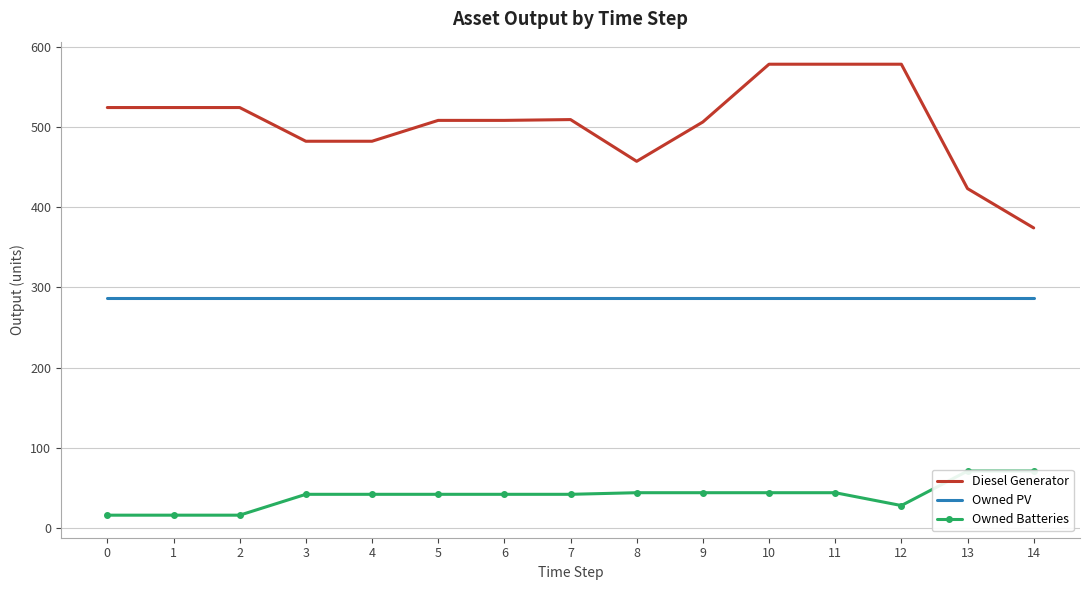

Which series has the widest spread of values?

Diesel Generator